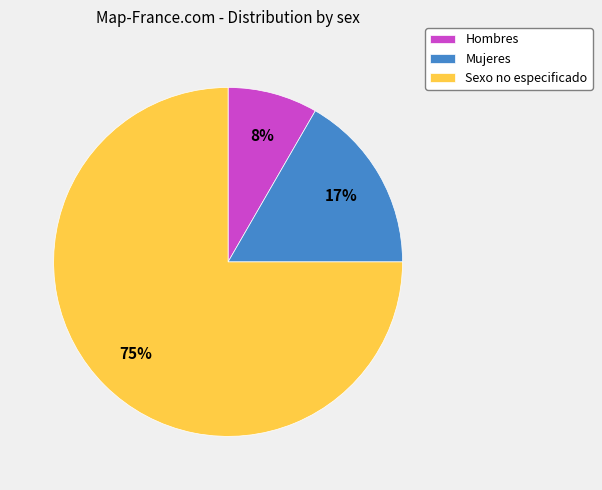

Do Mujeres and Sexo no especificado together represent more than half of the pie?

Yes